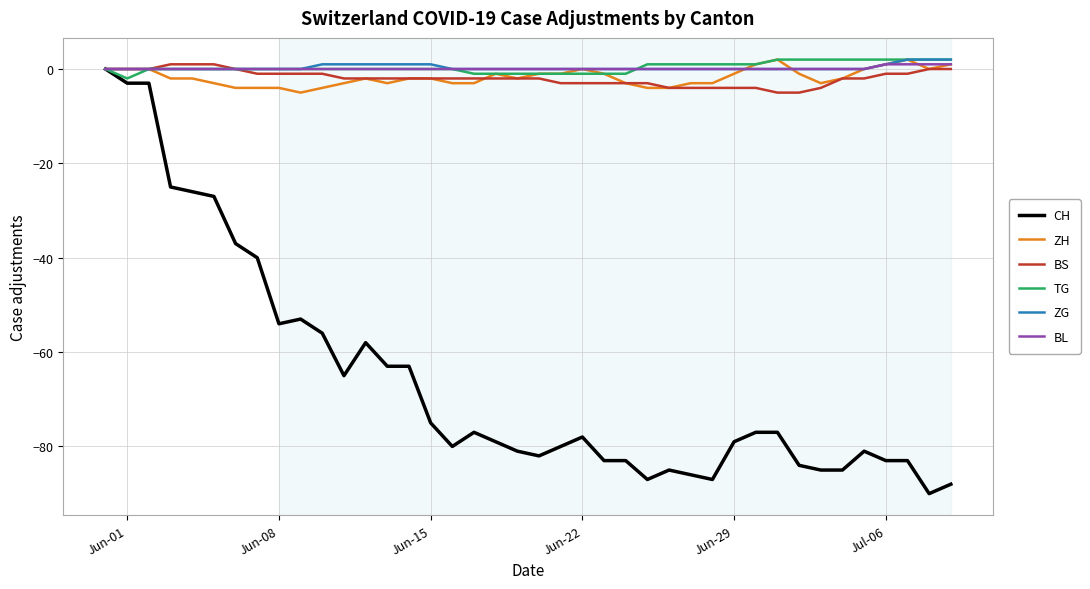

What is the minimum value for TG?

-2